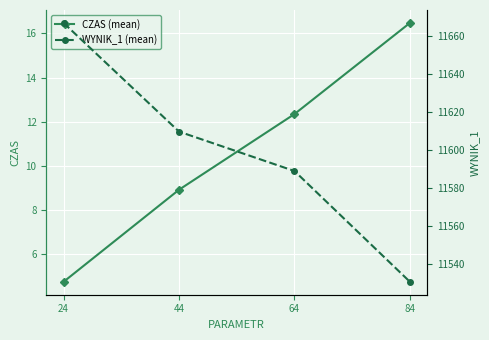

Is it true that CZAS (mean) equals 8.9 at 44?

True